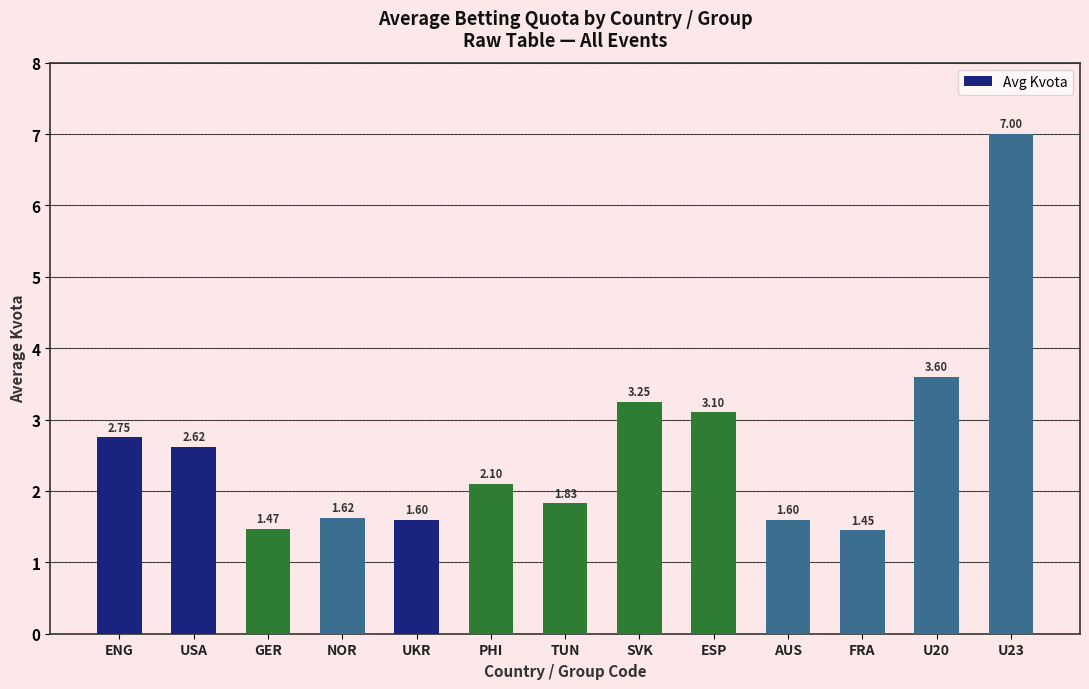

What is the difference between the maximum and second lowest values?

5.5